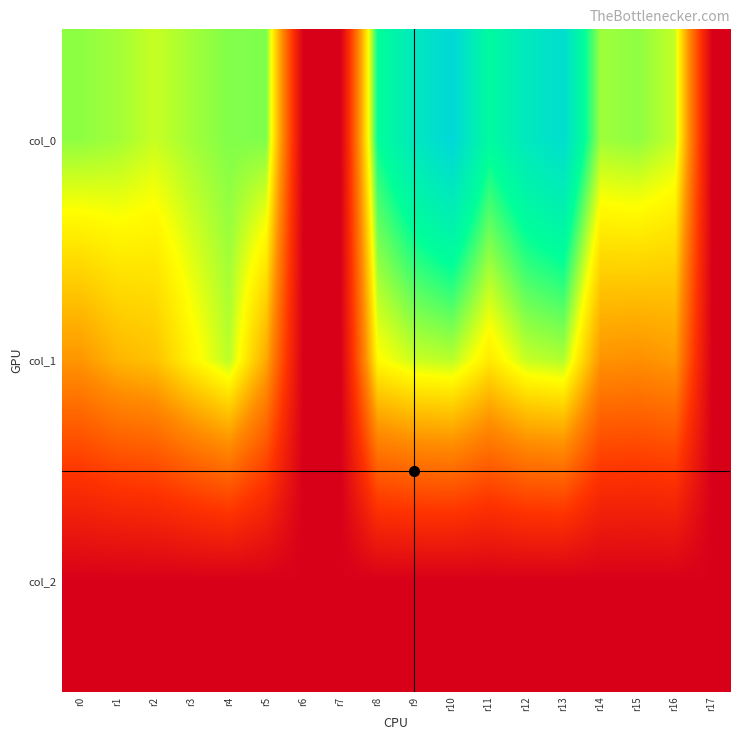

Reading right to left, extract all data points from this chart.

col_0: r17=0.0	r16=876.7	r15=933.3	r14=916.7	r13=1313.3	r12=1240.0	r11=1113.3	r10=1356.7	r9=1246.7	r8=1083.3	r7=0.0	r6=0.0	r5=950.0	r4=946.7	r3=913.3	r2=873.3	r1=913.3	r0=933.3
col_1: r17=0.0	r16=577.1	r15=550.1	r14=560.2	r13=897.8	r12=874.1	r11=766.1	r10=887.6	r9=870.8	r8=806.6	r7=0.0	r6=0.0	r5=610.9	r4=887.6	r3=789.8	r2=671.6	r1=641.2	r0=567.0
col_2: r17=0.0	r16=2.0	r15=2.0	r14=2.0	r13=2.0	r12=2.0	r11=2.0	r10=2.0	r9=2.0	r8=2.0	r7=0.0	r6=0.0	r5=2.0	r4=2.0	r3=2.0	r2=2.0	r1=2.0	r0=2.0